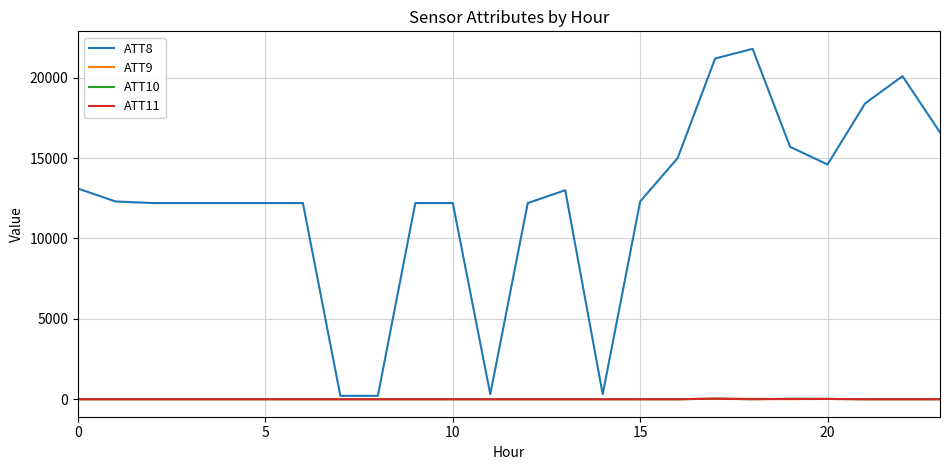

Which series has the widest spread of values?

ATT8